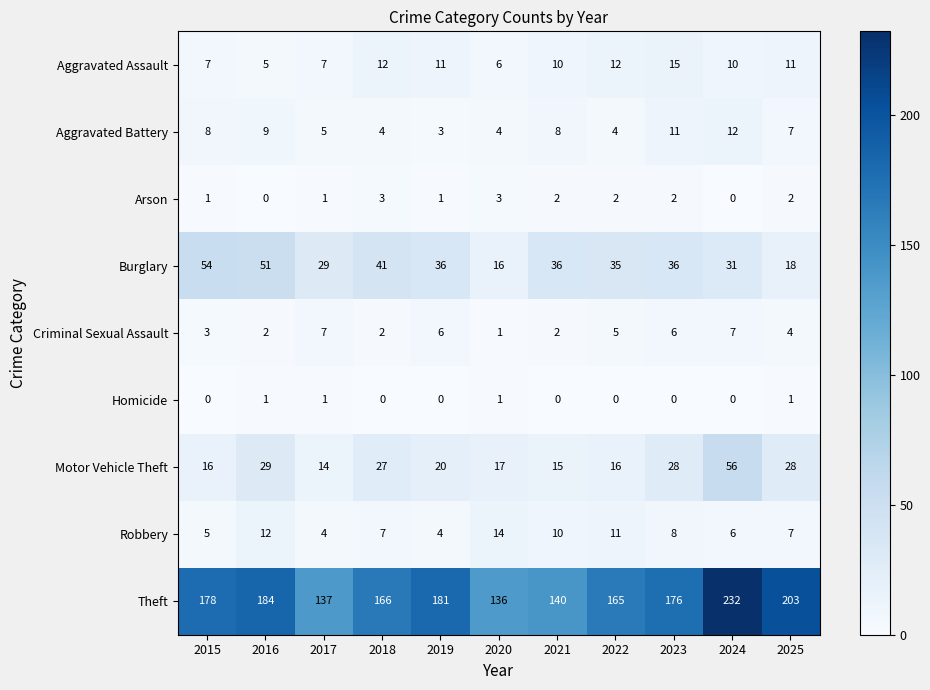

How many values in the Homicide series exceed 0?

4